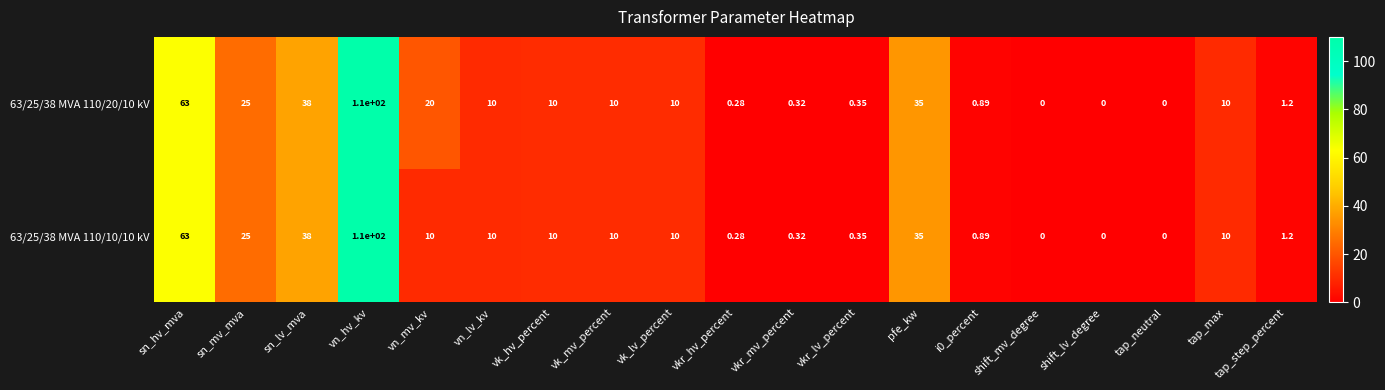

What is the greatest value displayed?

110.0